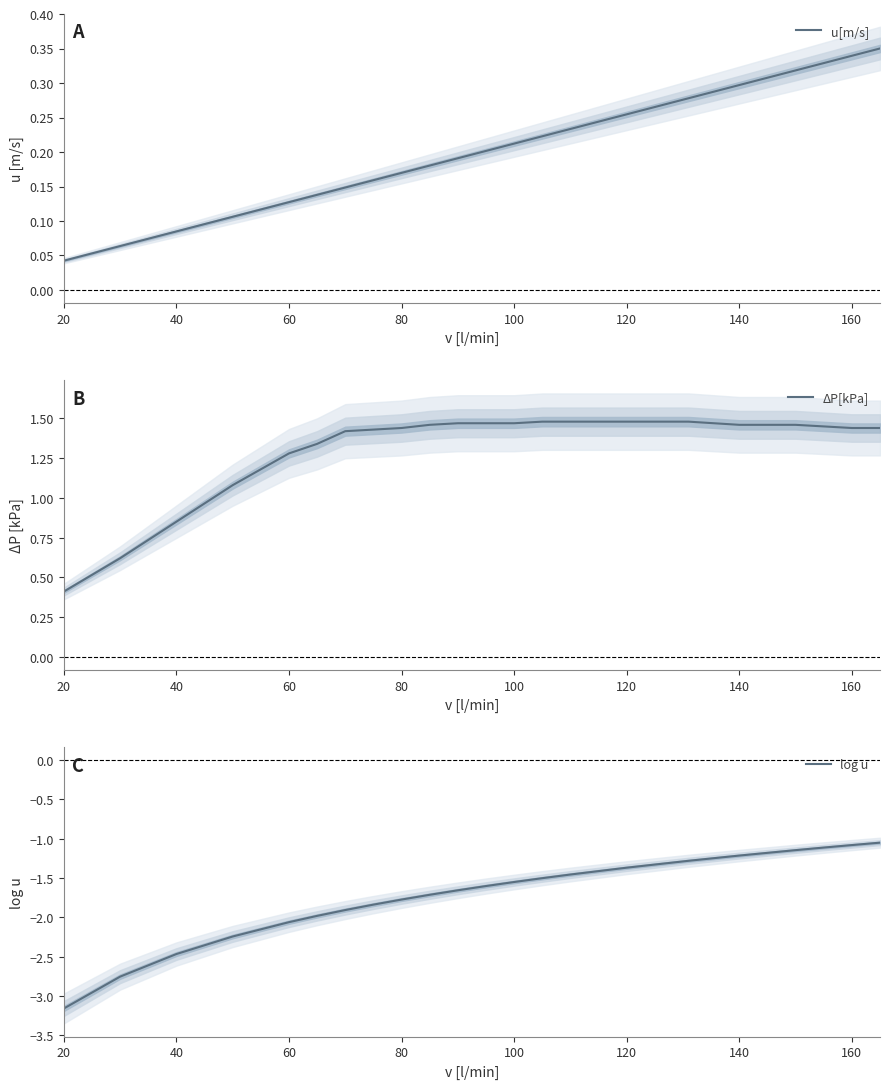

Where is u[m/s] nearest to the value 0?

20